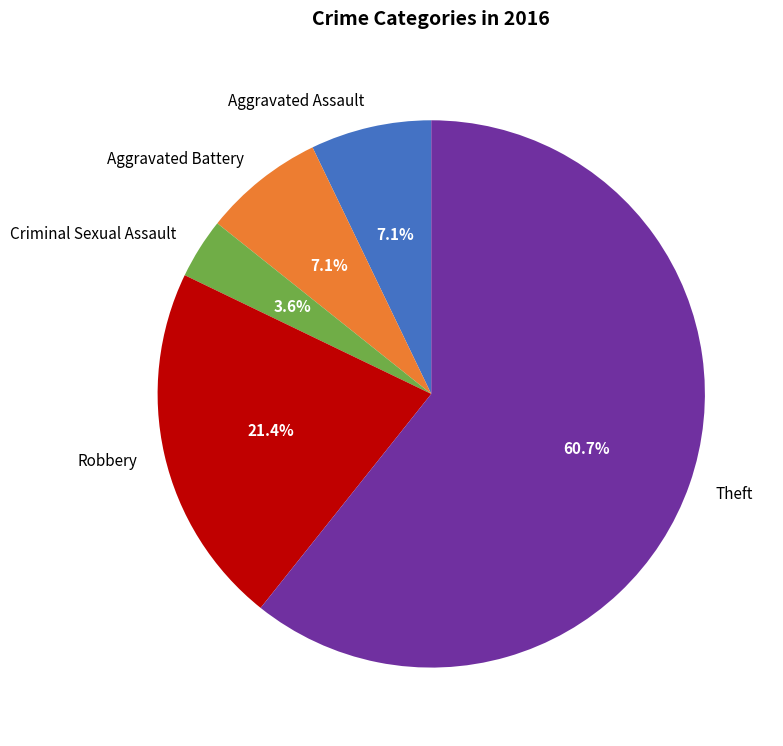

Which has a higher value, Aggravated Battery or Theft?

Theft